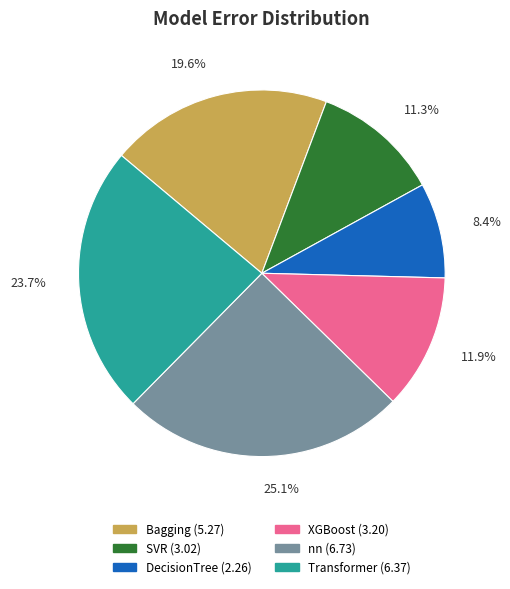

How many segments does this pie chart have?

6